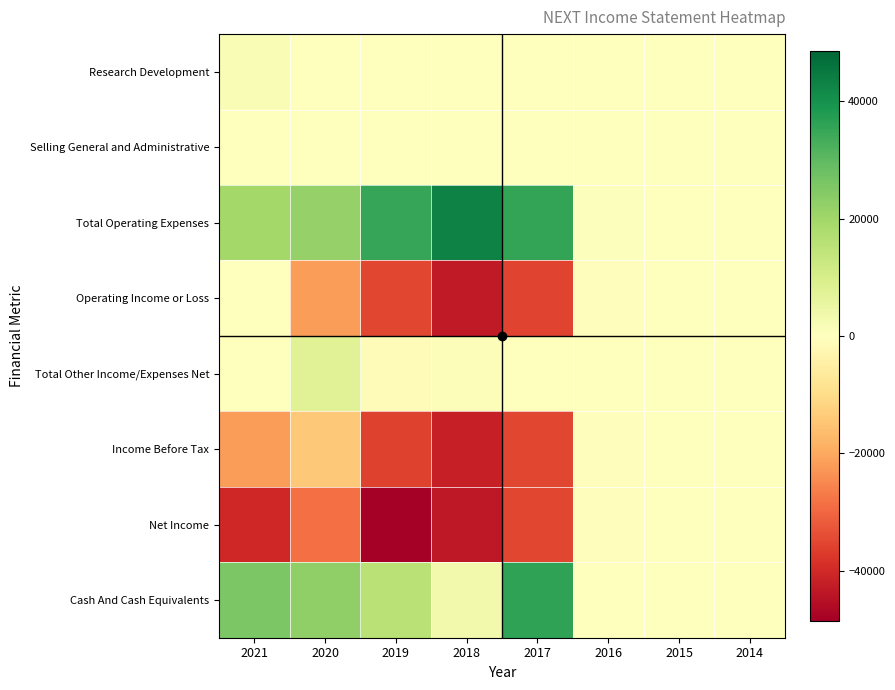

Reading right to left, list all the values displayed in this chart.

Research Development: 2014=0	2015=0	2016=0	2017=0	2018=0	2019=0	2020=0	2021=1600
Selling General and Administrative: 2014=0	2015=0	2016=0	2017=0	2018=0	2019=0	2020=0	2021=0
Total Operating Expenses: 2014=0	2015=300	2016=700	2017=35600	2018=43000	2019=35000	2020=22000	2021=19500
Operating Income or Loss: 2014=0	2015=-300	2016=-700	2017=-35600	2018=-43000	2019=-35000	2020=-22000	2021=0
Total Other Income/Expenses Net: 2014=0	2015=100	2016=300	2017=300	2018=1100	2019=-900	2020=7700	2021=0
Income Before Tax: 2014=0	2015=-300	2016=-400	2017=-35300	2018=-42000	2019=-35900	2020=-14300	2021=-22000
Net Income: 2014=0	2015=-300	2016=-400	2017=-35300	2018=-43500	2019=-48600	2020=-28800	2021=-40400
Cash And Cash Equivalents: 2014=0	2015=300	2016=0	2017=35700	2018=3200	2019=15700	2020=22600	2021=25600